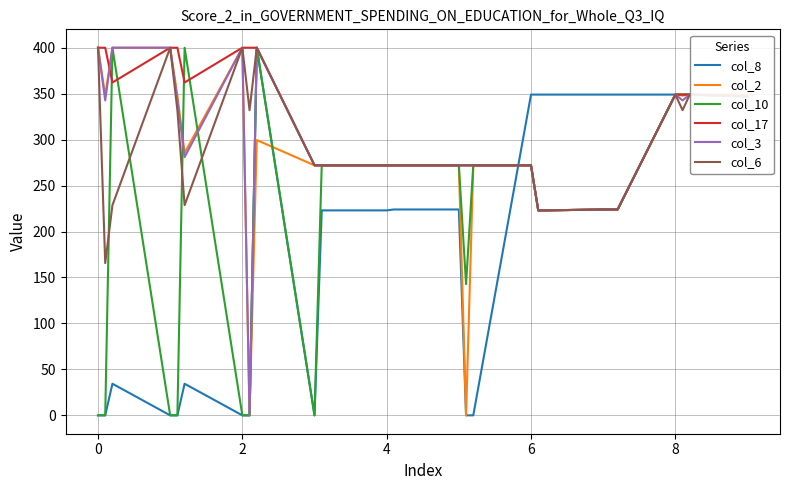

What is the highest value of the col_8 series?

400.0